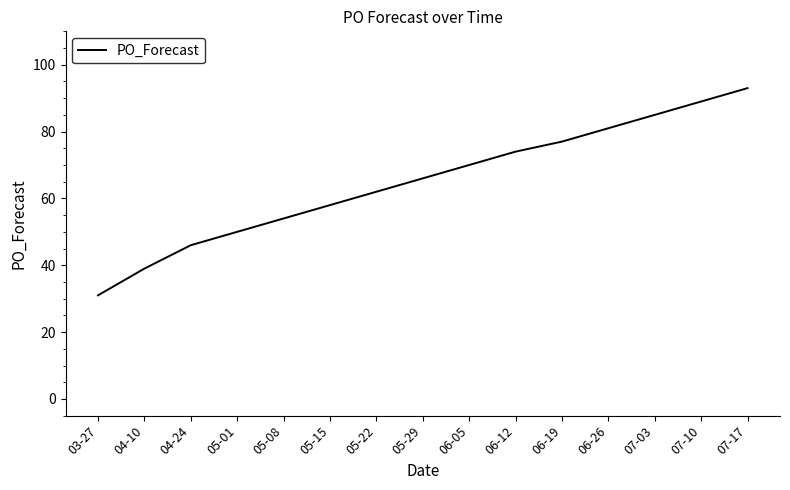

Is this an area chart (filled region under the line)?

No